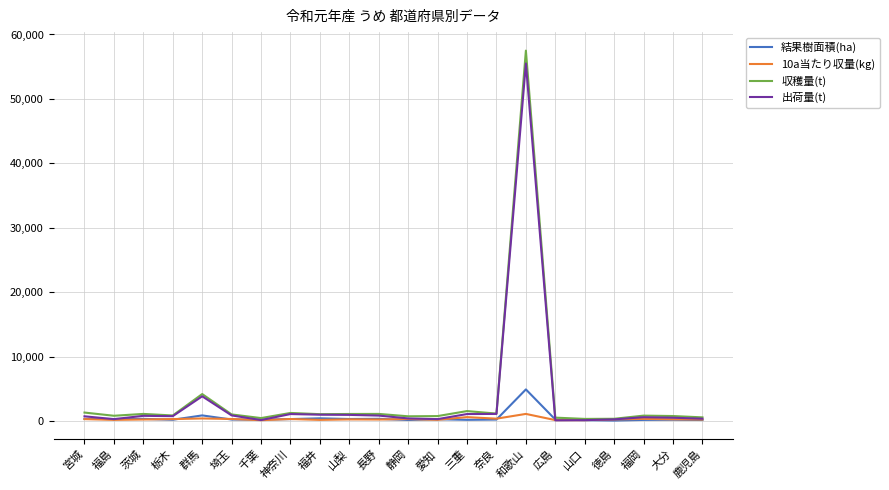

Which series ends up on top after the final intersection of 10a当たり収量(kg) and 結果樹面積(ha)?

10a当たり収量(kg)